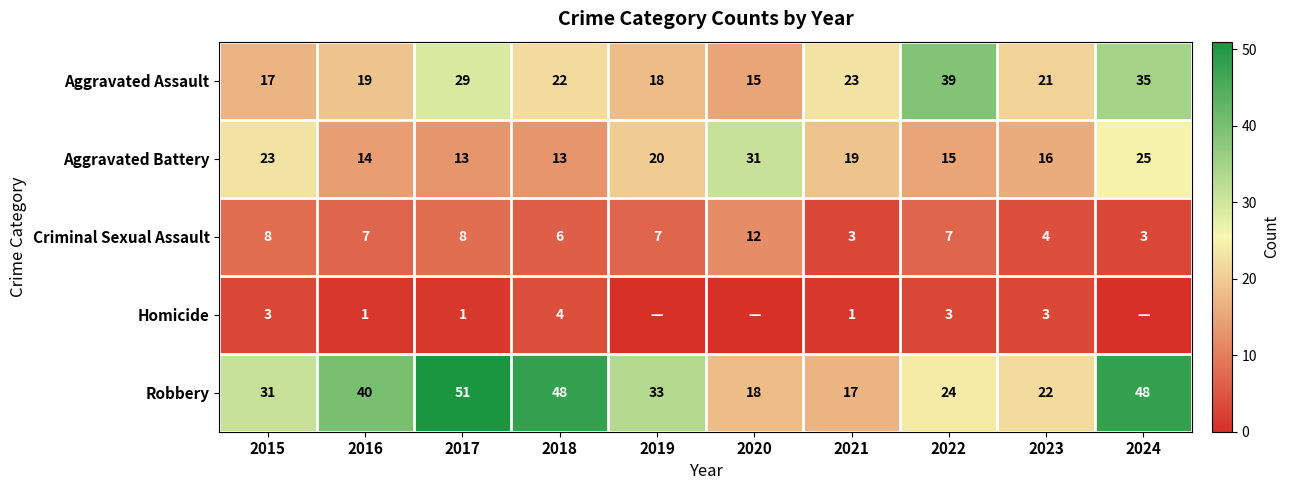

At which label does Aggravated Assault first exceed 22?

2017